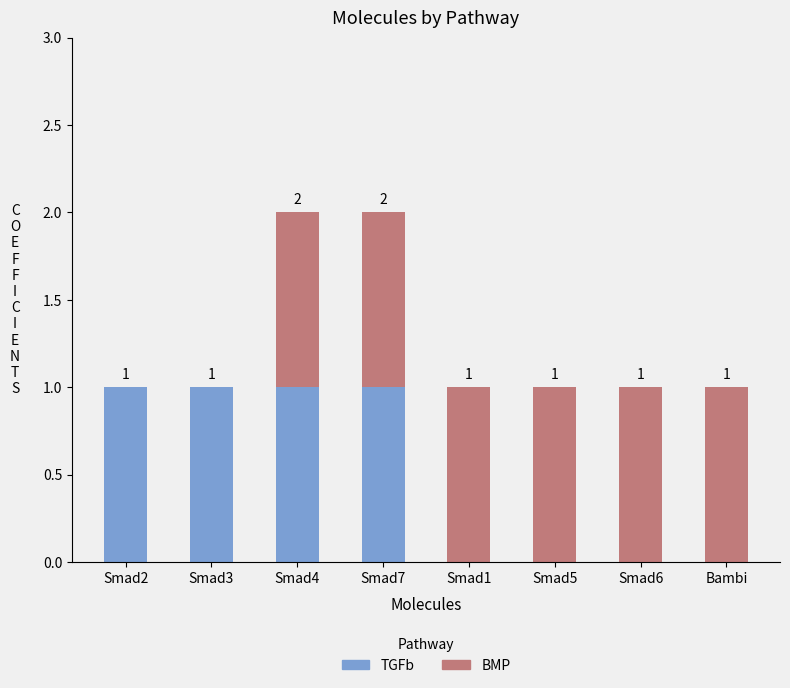

Reading left to right, list the values for the TGFb series.

Smad2=1	Smad3=1	Smad4=1	Smad7=1	Smad1=0	Smad5=0	Smad6=0	Bambi=0